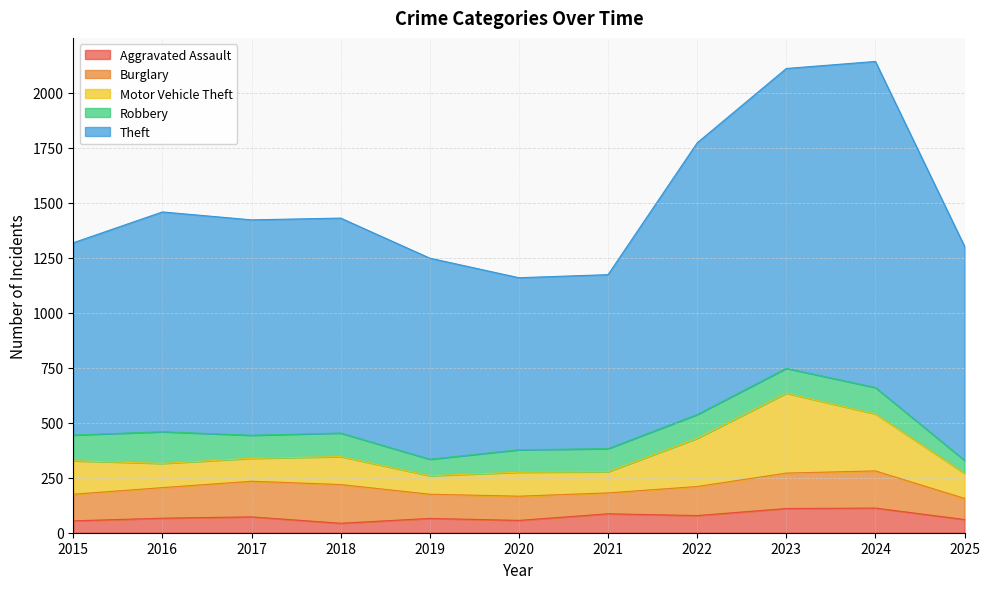

How many lines are shown in the chart?

5